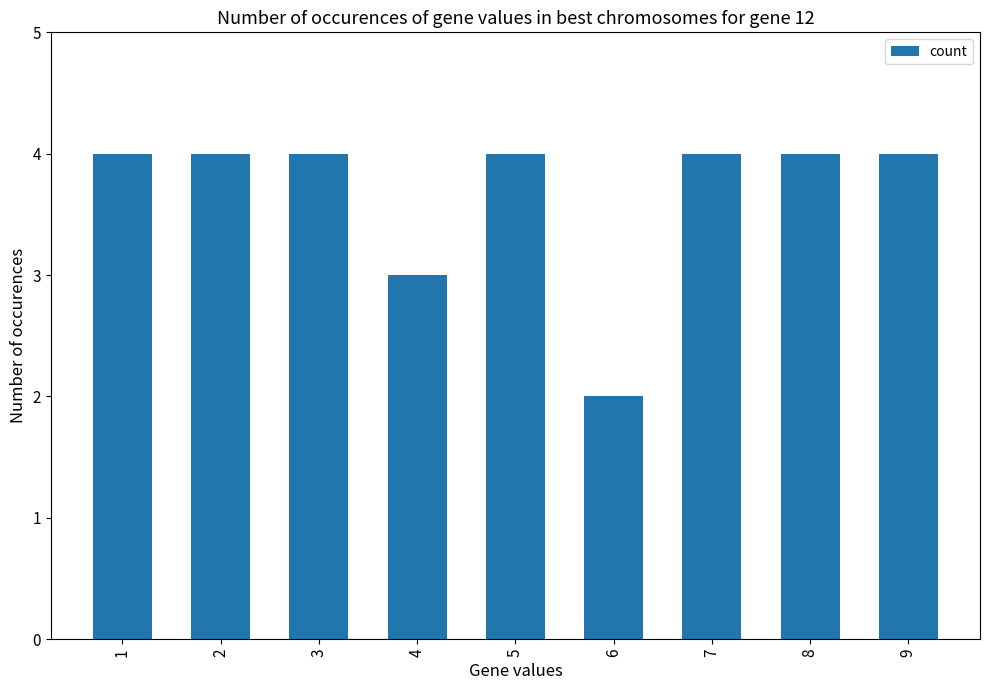

Which label corresponds to the smallest value in the chart?

6